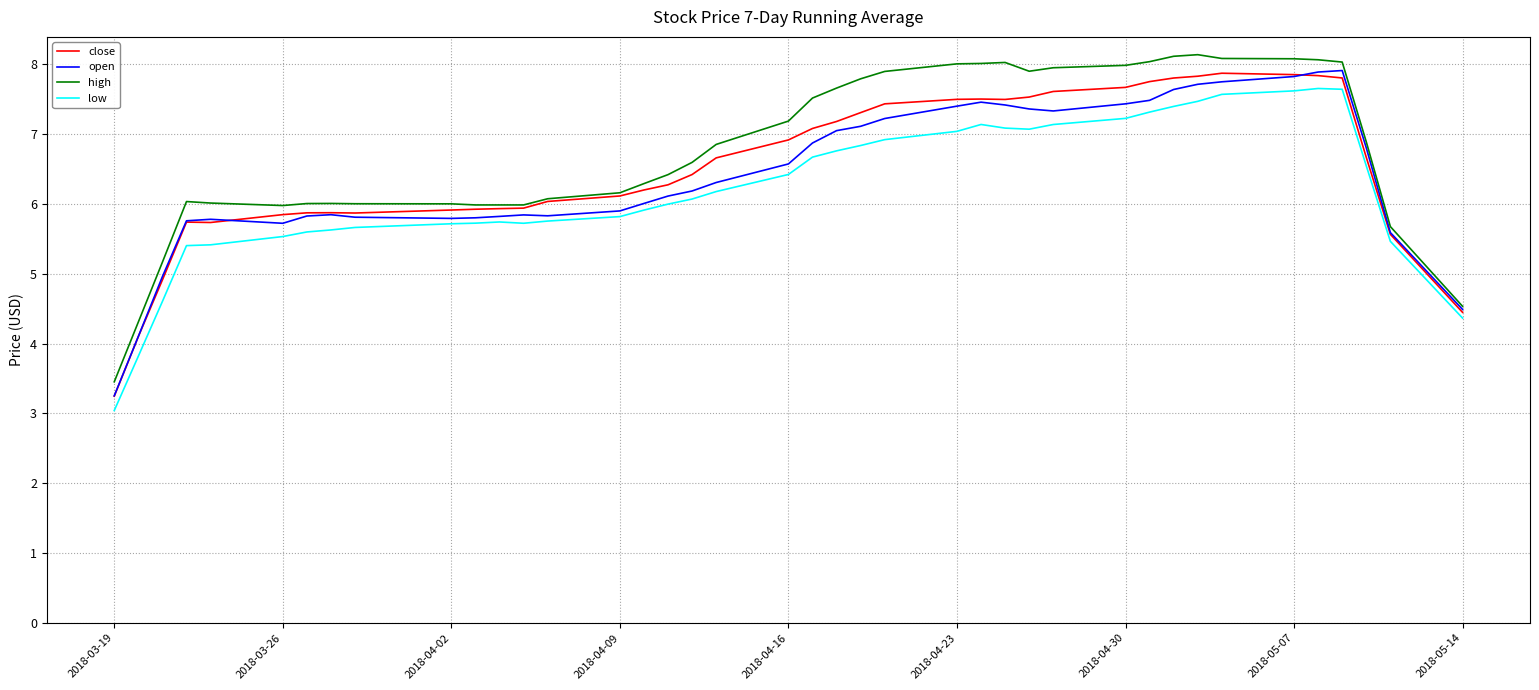

What is the maximum value shown in the chart?

8.1